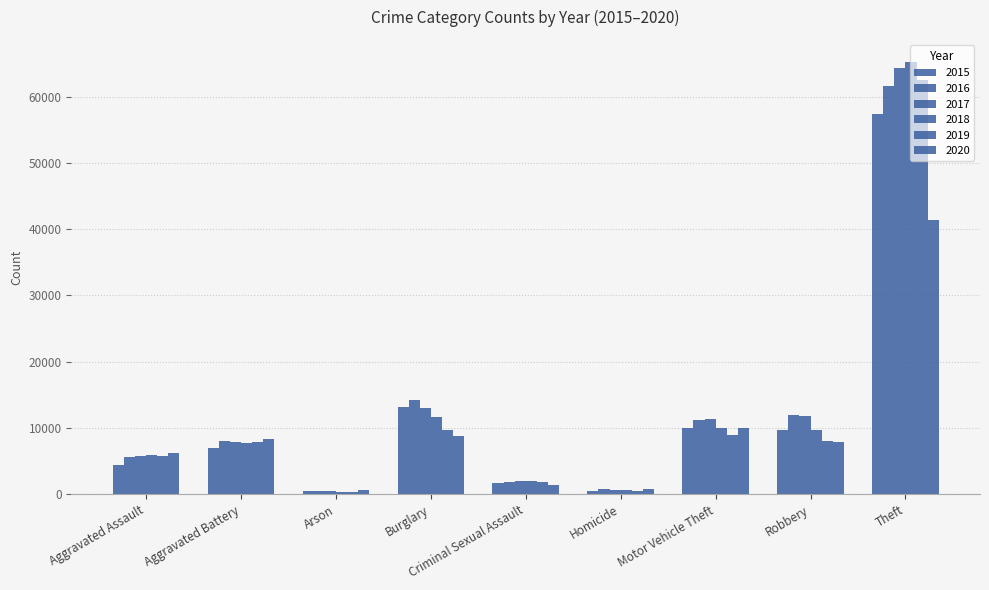

Between Aggravated Battery and Criminal Sexual Assault, which series saw the biggest shift?

2020